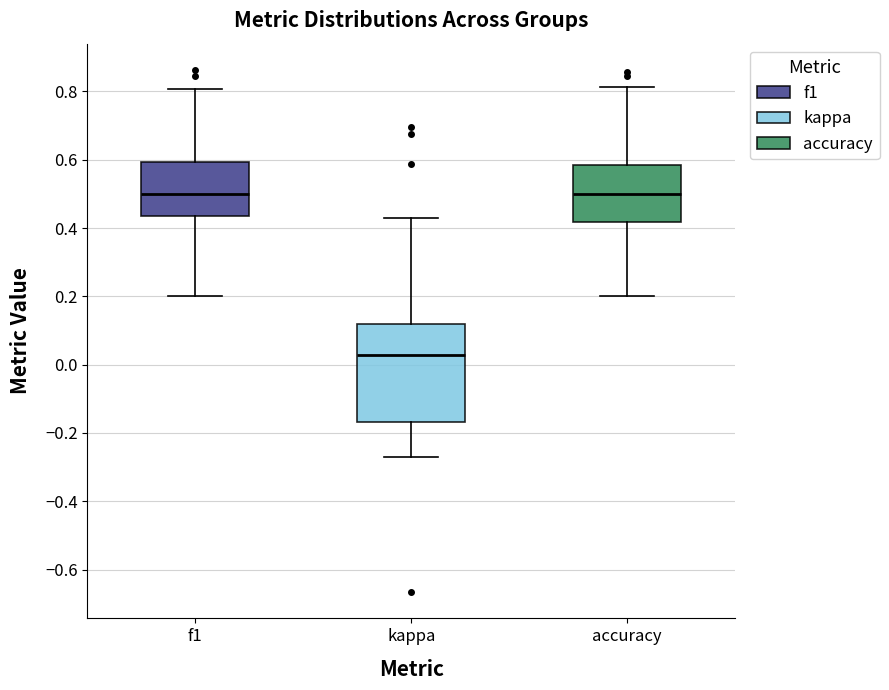

Where is the upper edge of the box for kappa on the y-axis? The values are not printed on the chart, so give them approximately, as read against the axis.

0.12